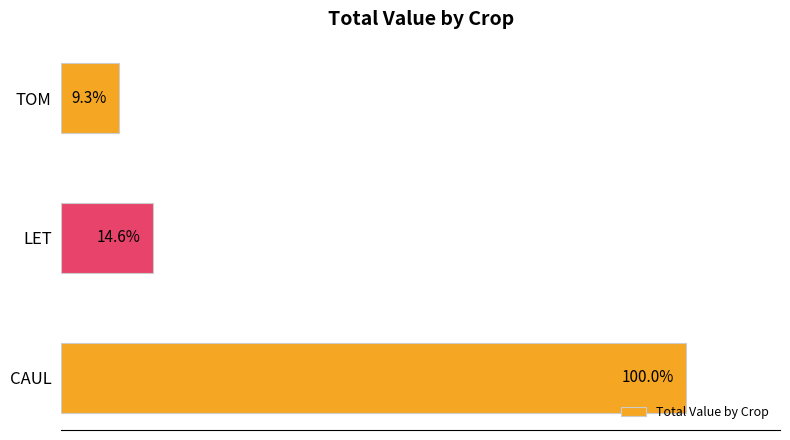

Between LET and CAUL, which is larger?

CAUL